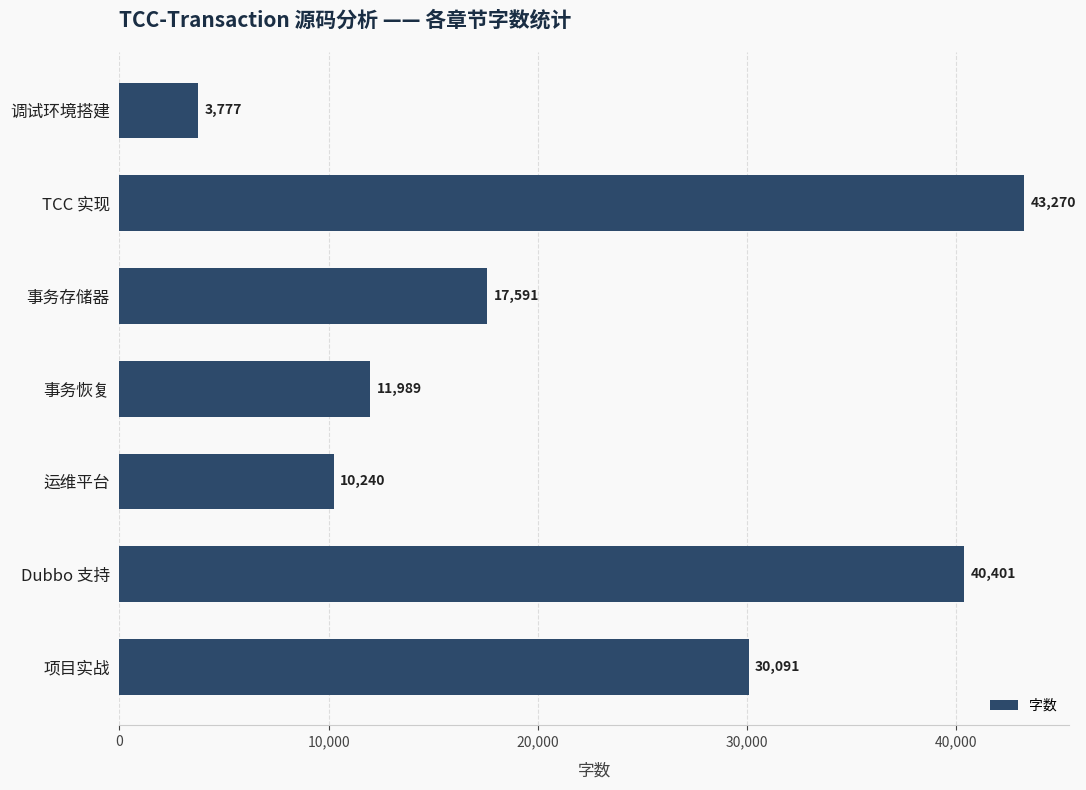

Reading top to bottom, list all the values displayed in this chart.

3777	43270	17591	11989	10240	40401	30091